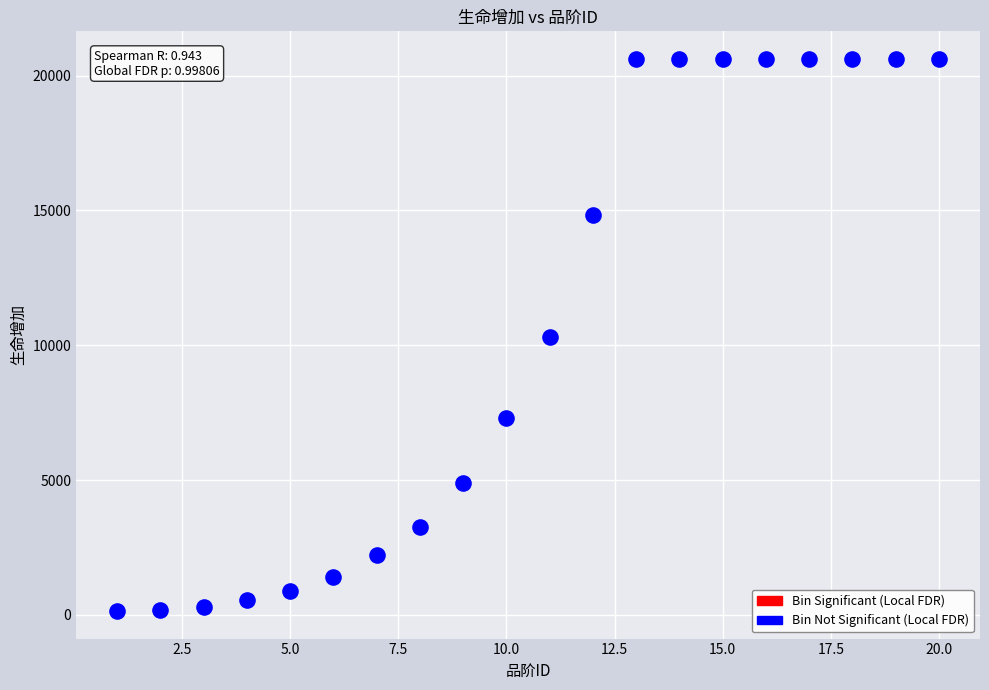

What is the range of X values (max minus min)?

19